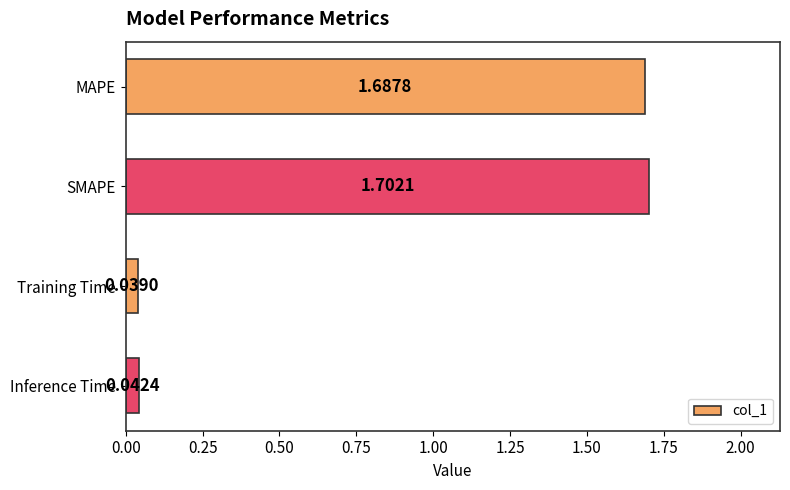

Which category has the highest value across all series?

SMAPE